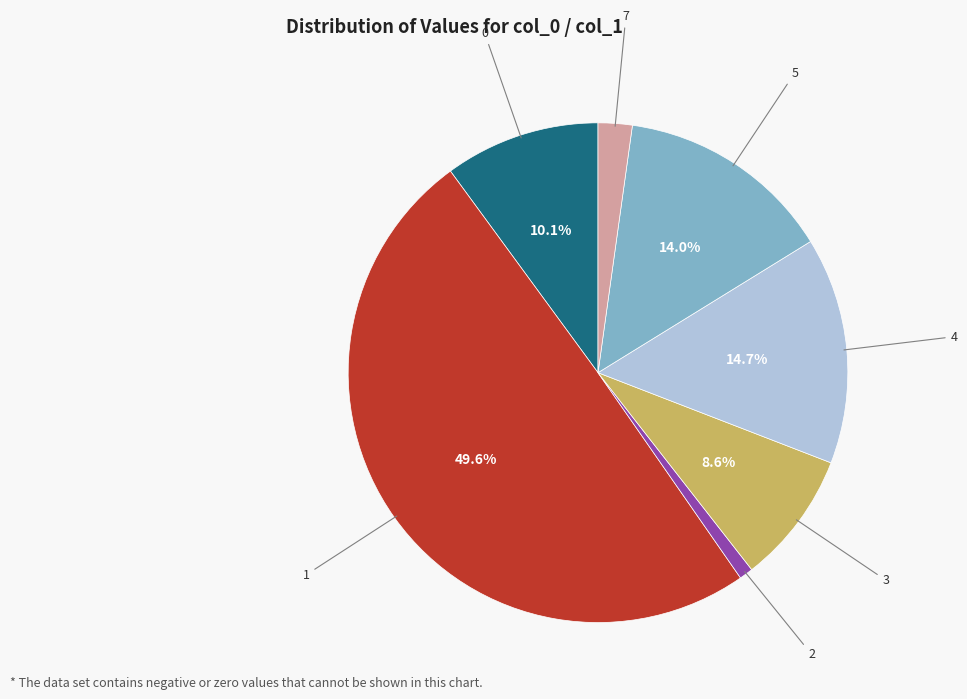

Rank the categories by value from highest to lowest.

1, 4, 5, 0, 3, 7, 2